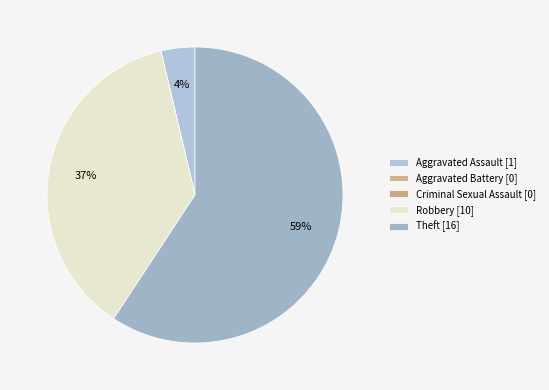

Is there any slice that represents more than half of the pie?

Yes